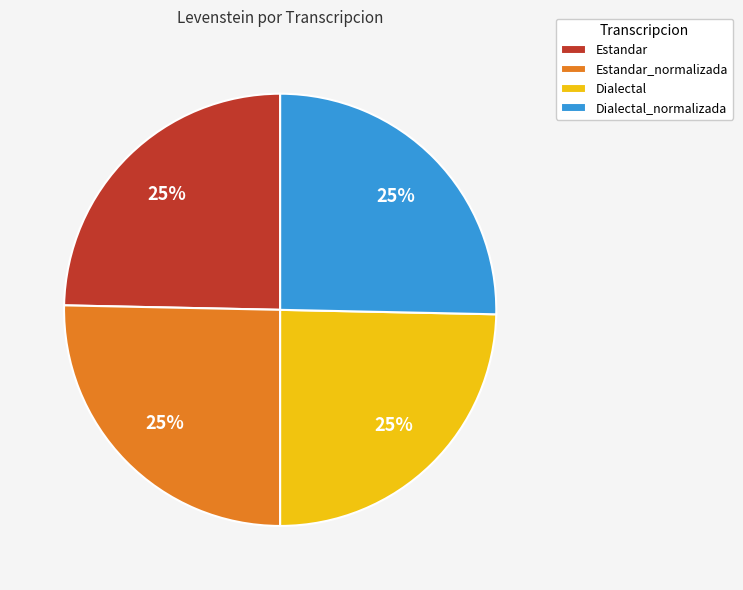

True or false: Dialectal accounts for 25% of the total.

True